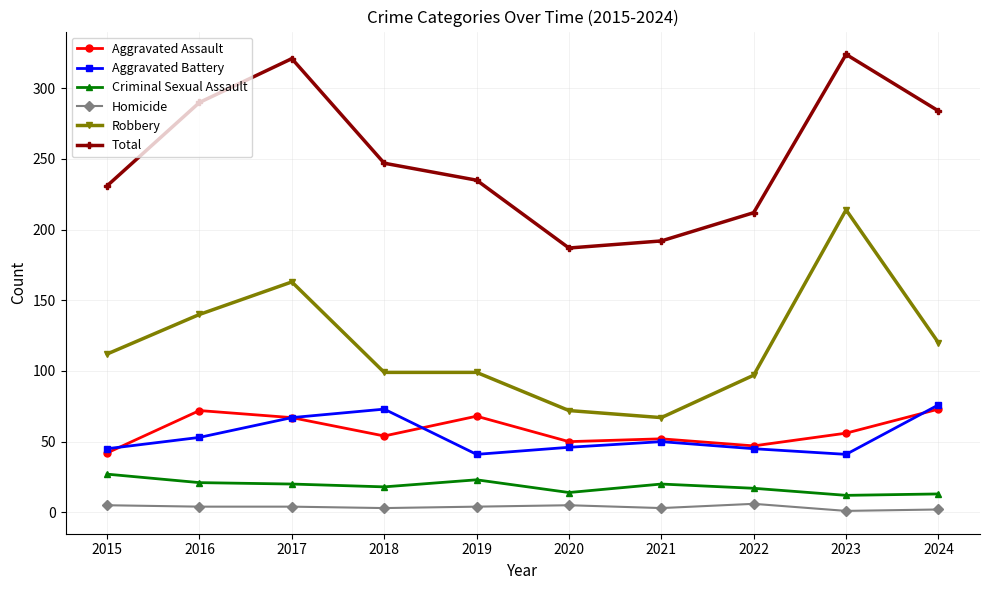

What is the spread (max minus min) of values at 2018?

244